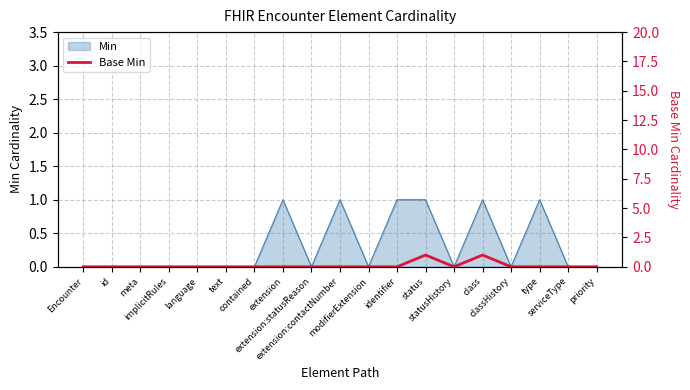

Reading left to right, extract all data points from this chart.

0	0	0	0	0	0	0	0	0	0	0	0	1	0	1	0	0	0	0